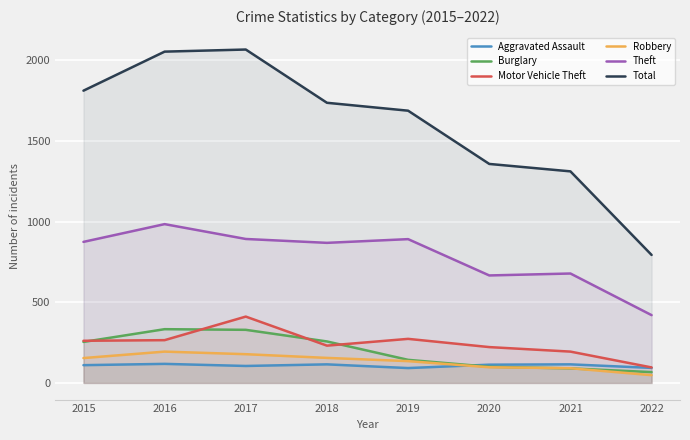

What is the value of the Theft point at the 7th from the left?

678